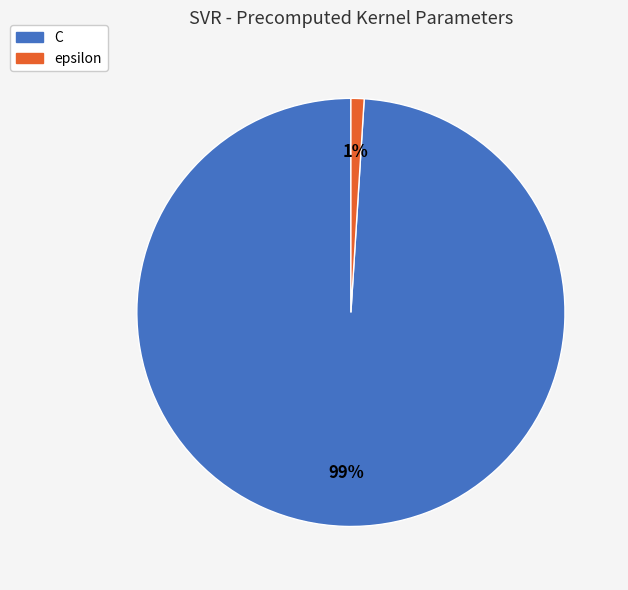

To the nearest percent, what percentage of the pie is C?

99%